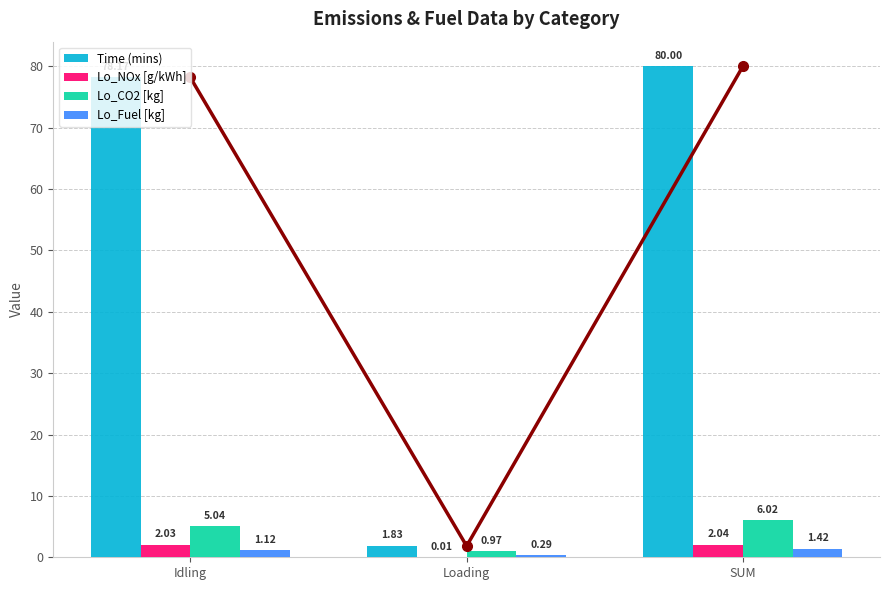

What is the minimum value for Lo_CO2 [kg]?

1.0